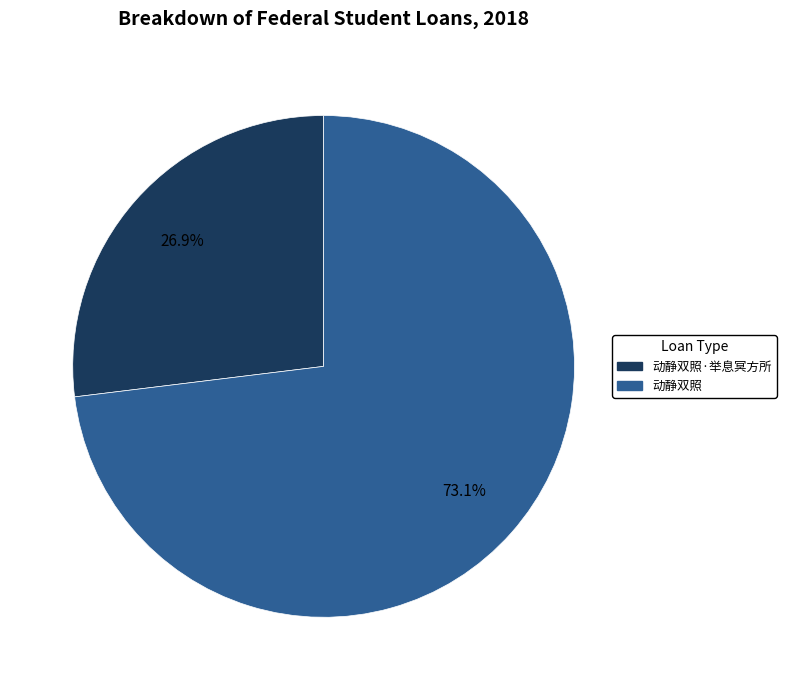

Is there any slice that represents more than half of the pie?

Yes